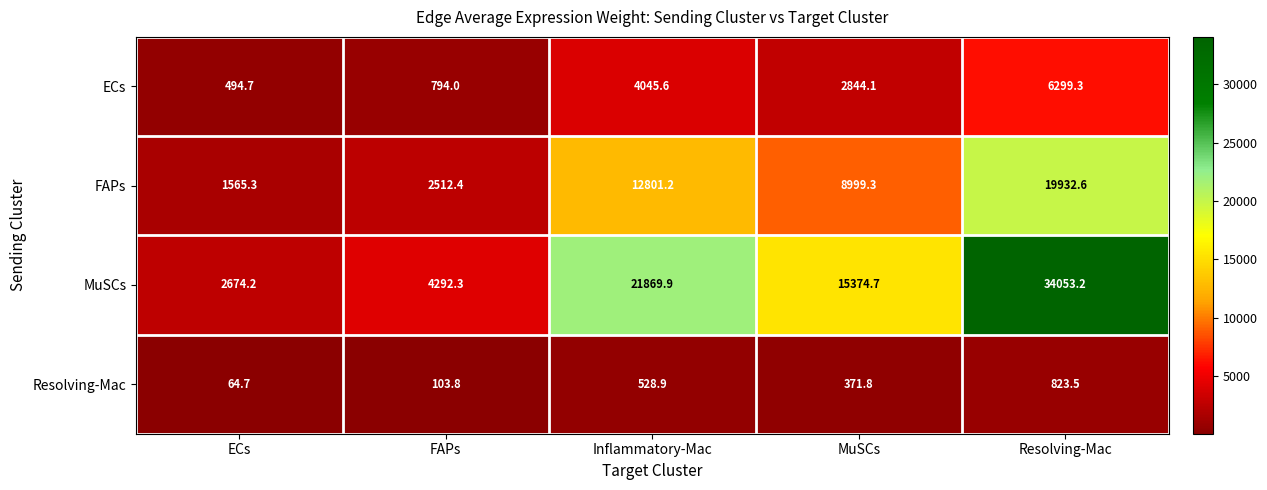

Reading right to left, extract all data points from this chart.

ECs: Resolving-Mac=6299.3	MuSCs=2844.1	Inflammatory-Mac=4045.6	FAPs=794.0	ECs=494.7
FAPs: Resolving-Mac=19932.6	MuSCs=8999.3	Inflammatory-Mac=12801.2	FAPs=2512.4	ECs=1565.3
MuSCs: Resolving-Mac=34053.2	MuSCs=15374.7	Inflammatory-Mac=21869.9	FAPs=4292.3	ECs=2674.2
Resolving-Mac: Resolving-Mac=823.5	MuSCs=371.8	Inflammatory-Mac=528.9	FAPs=103.8	ECs=64.7